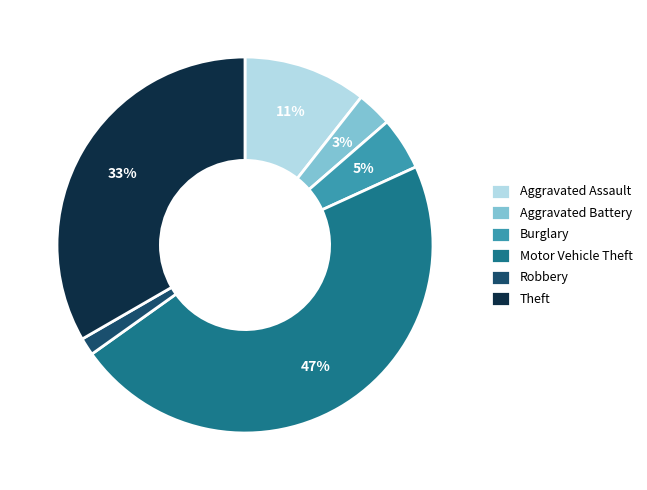

To the nearest percent, what is the combined percentage of Robbery and Aggravated Battery?

5%